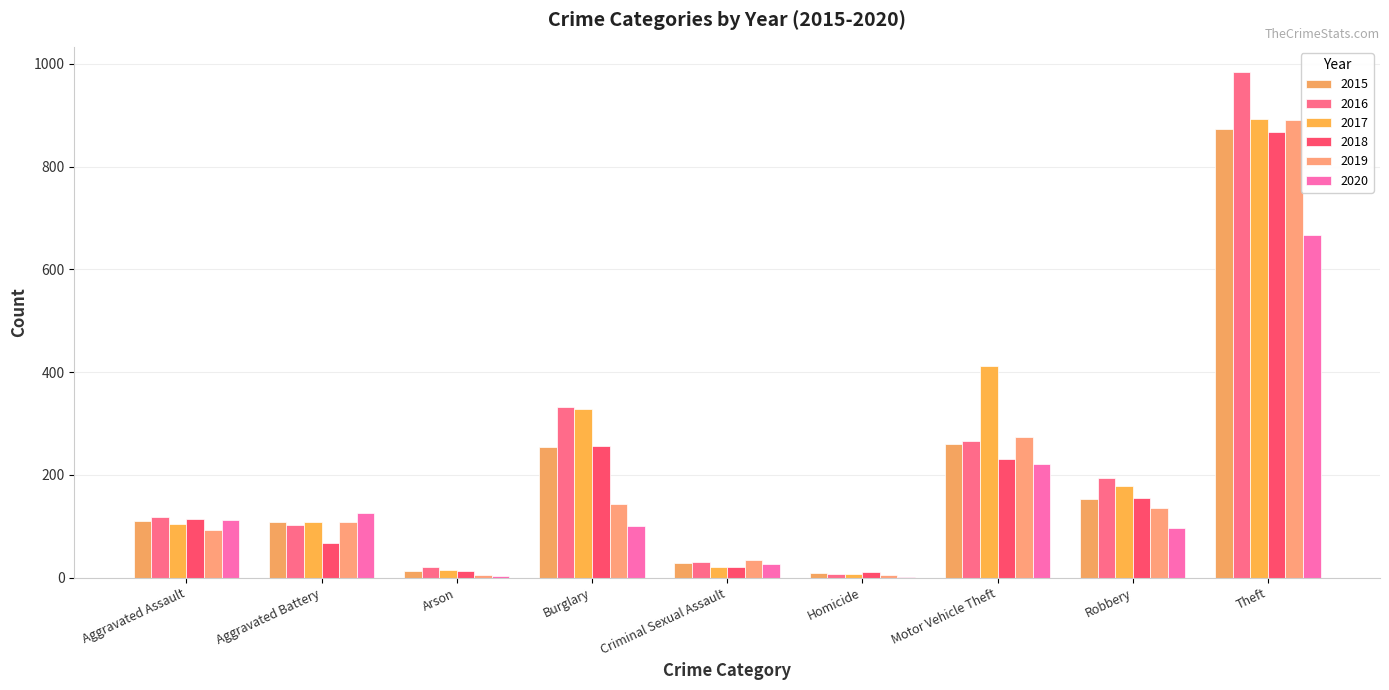

What is the label of the 4th bar from the right?

Homicide